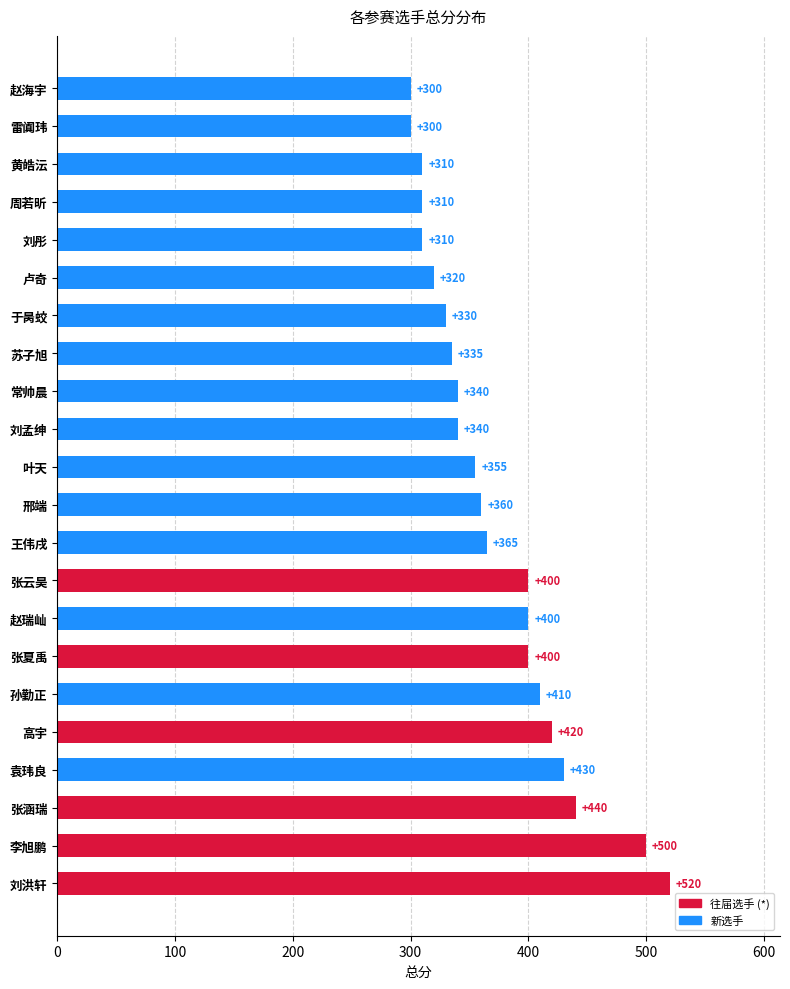

Reading bottom to top, extract all data points from this chart.

刘洪轩=520	李旭鹏=500	张涵瑞=440	袁玮良=430	高宇=420	孙勤正=410	张夏禹=400	赵瑞屾=400	张云昊=400	王伟戌=365	邢端=360	叶天=355	刘孟绅=340	常帅晨=340	苏子旭=335	于昺蛟=330	卢奇=320	刘彤=310	周若昕=310	黄皓沄=310	雷阗玮=300	赵海宇=300